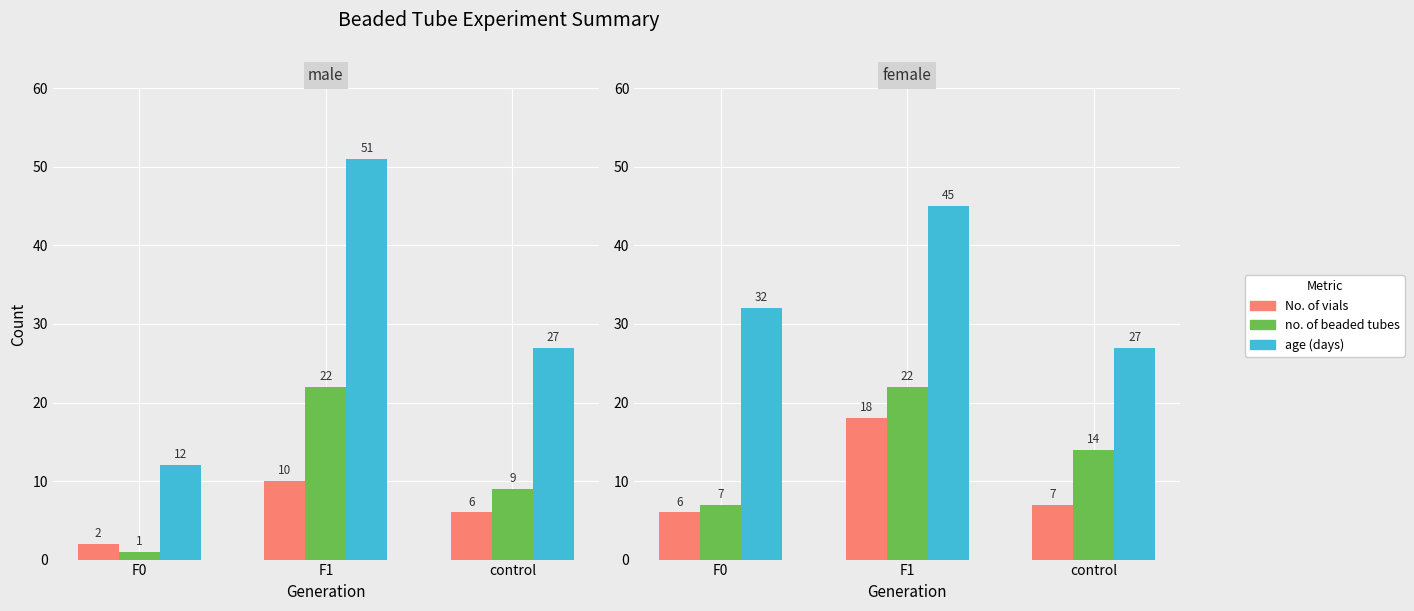

What is the spread (max minus min) of values at F0?

26